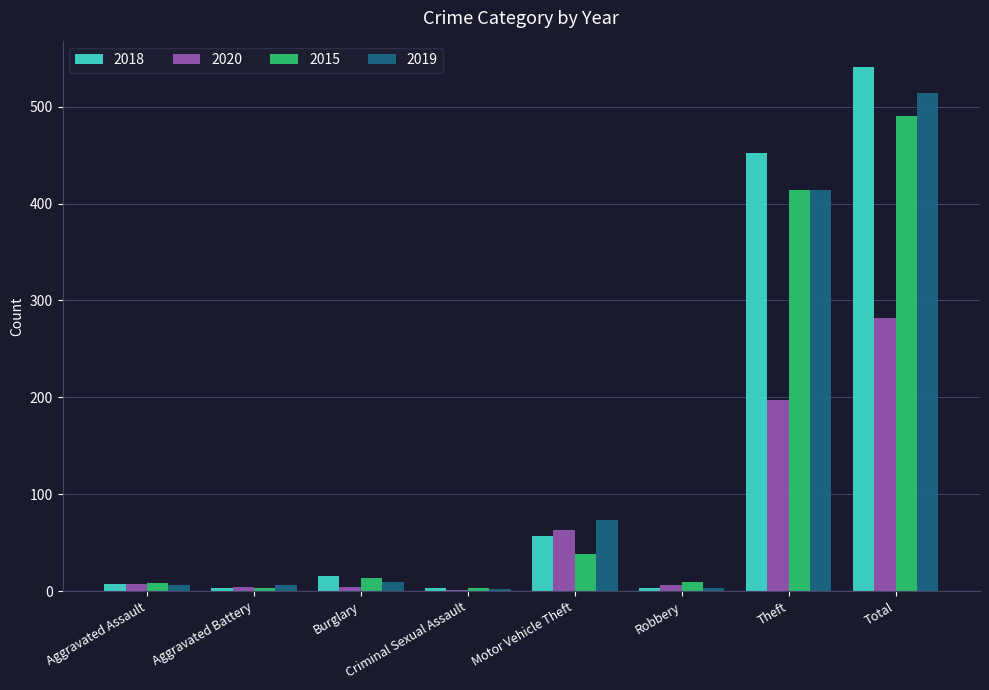

The value of 2019 at Theft is 284. True or false?

False